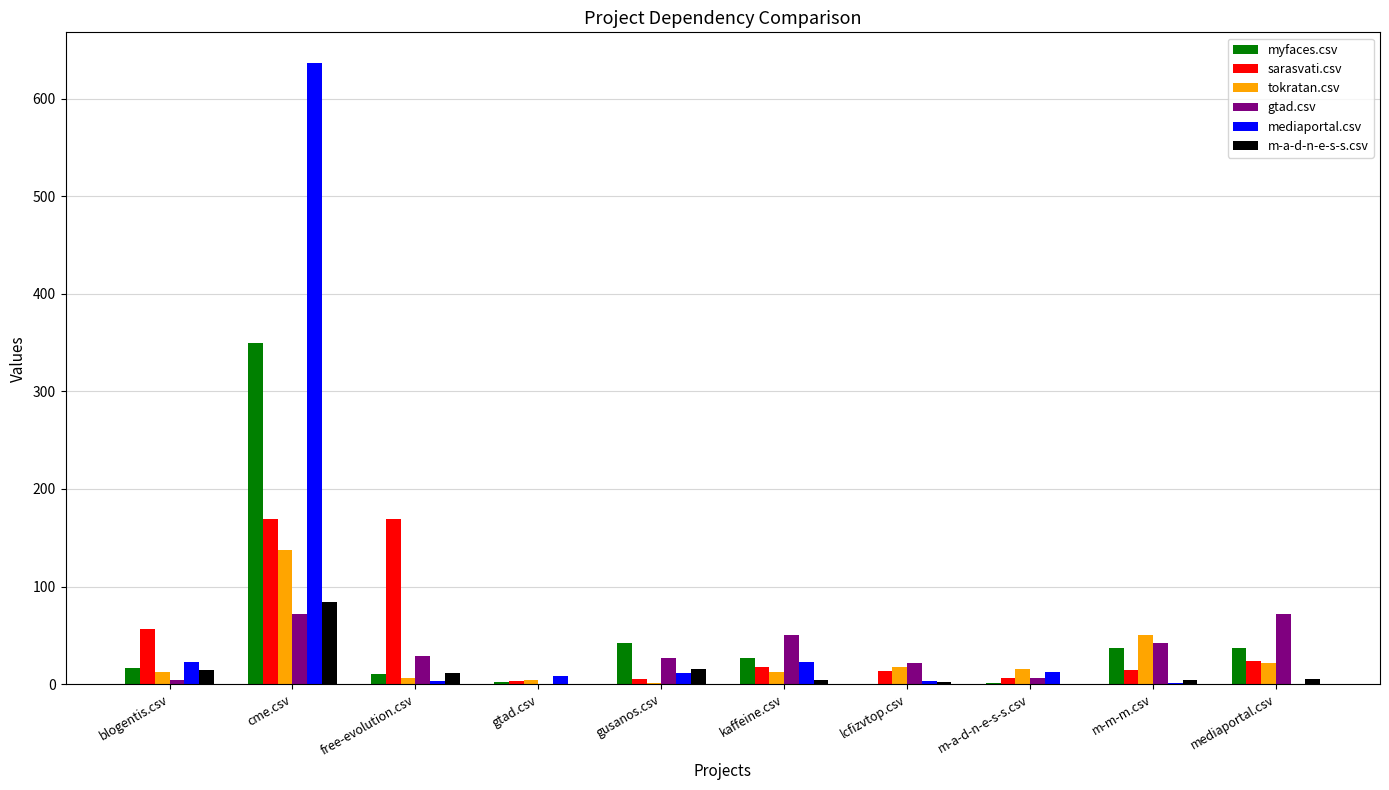

Is the value of mediaportal.csv at mediaportal.csv greater than the value of sarasvati.csv at cme.csv?

No